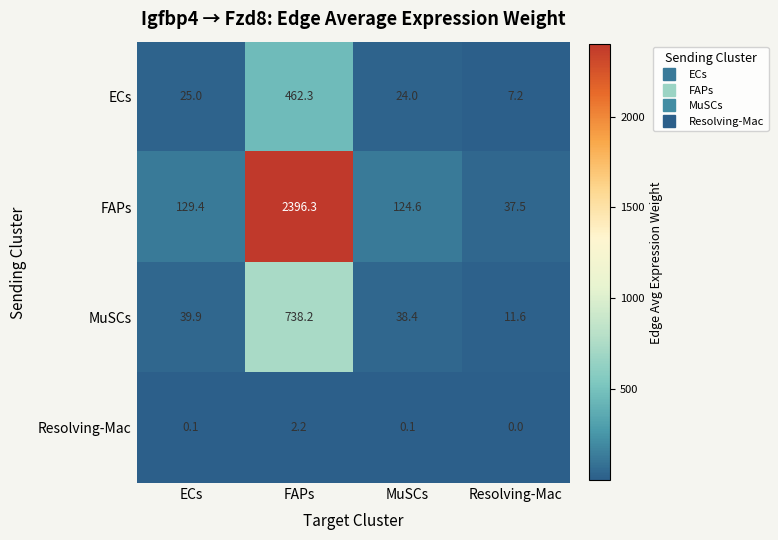

Between ECs and Resolving-Mac, which series saw the biggest shift?

FAPs